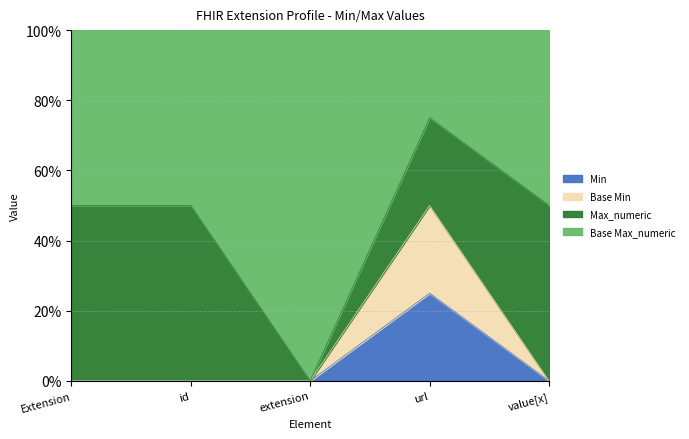

At which category does the chart reach its minimum across all series?

Extension